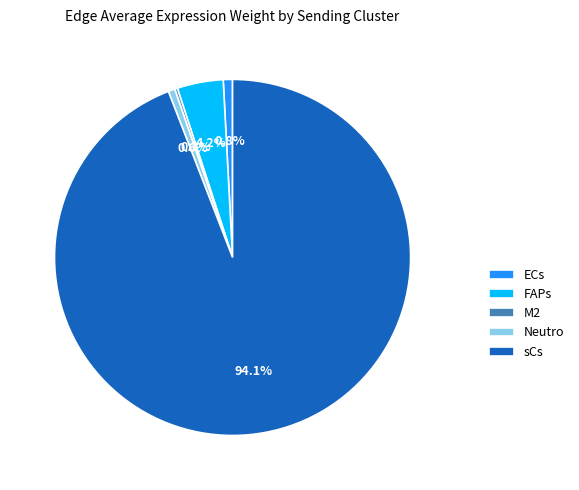

Combined, do ECs and sCs account for over 50%?

Yes